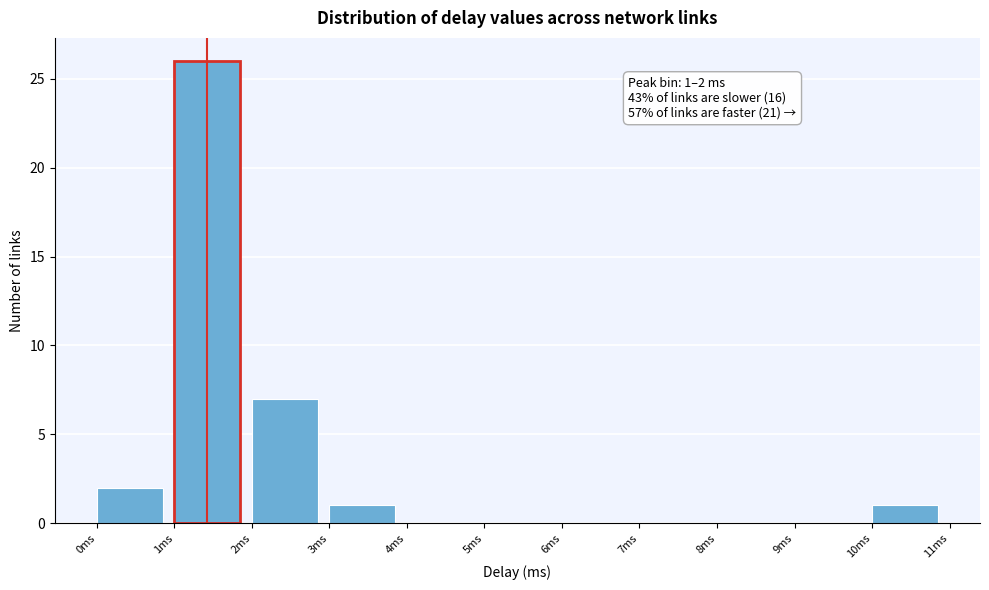

Over which range of the x-axis is the bar tallest?

1 to 2